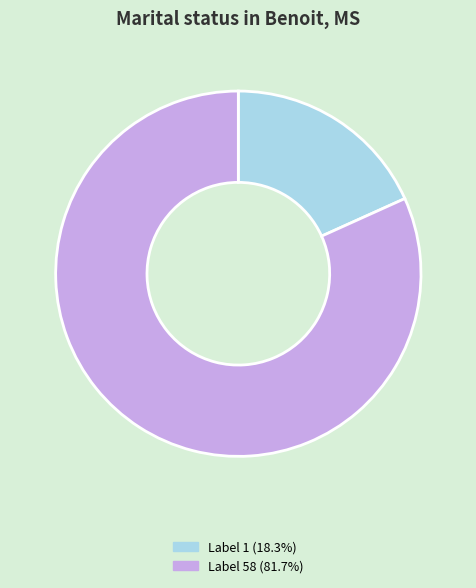

Combined, do Label 58 (81.7%) and Label 1 (18.3%) account for over 50%?

Yes